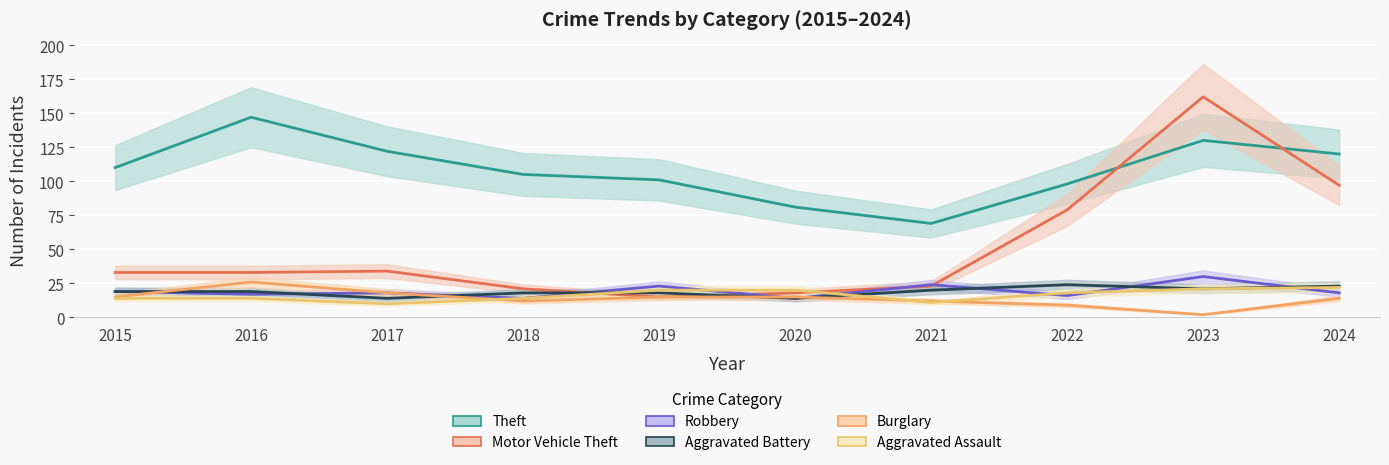

Reading left to right, list all the values displayed in this chart.

Theft: 110	147	122	105	101	81	69	98	130	120
Motor Vehicle Theft: 33	33	34	21	15	18	23	79	162	97
Robbery: 19	17	18	14	23	14	24	16	30	18
Aggravated Battery: 19	19	14	18	18	14	20	24	21	23
Burglary: 15	26	18	12	15	15	12	9	2	14
Aggravated Assault: 14	14	10	14	20	20	11	18	21	22